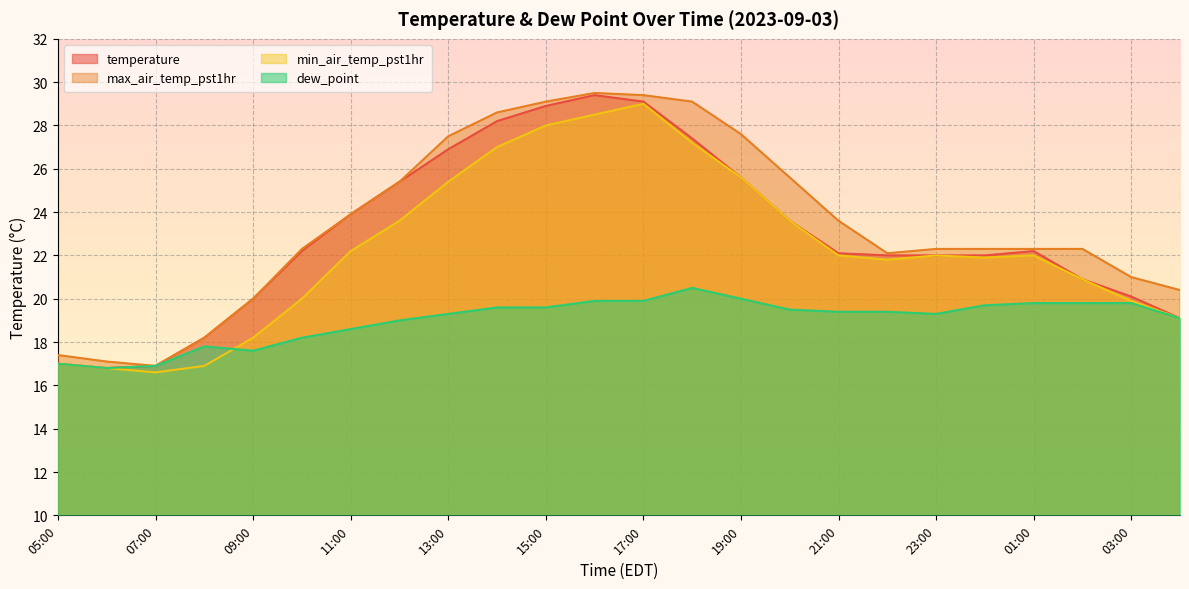

What is the average value of the temperature series?

22.9